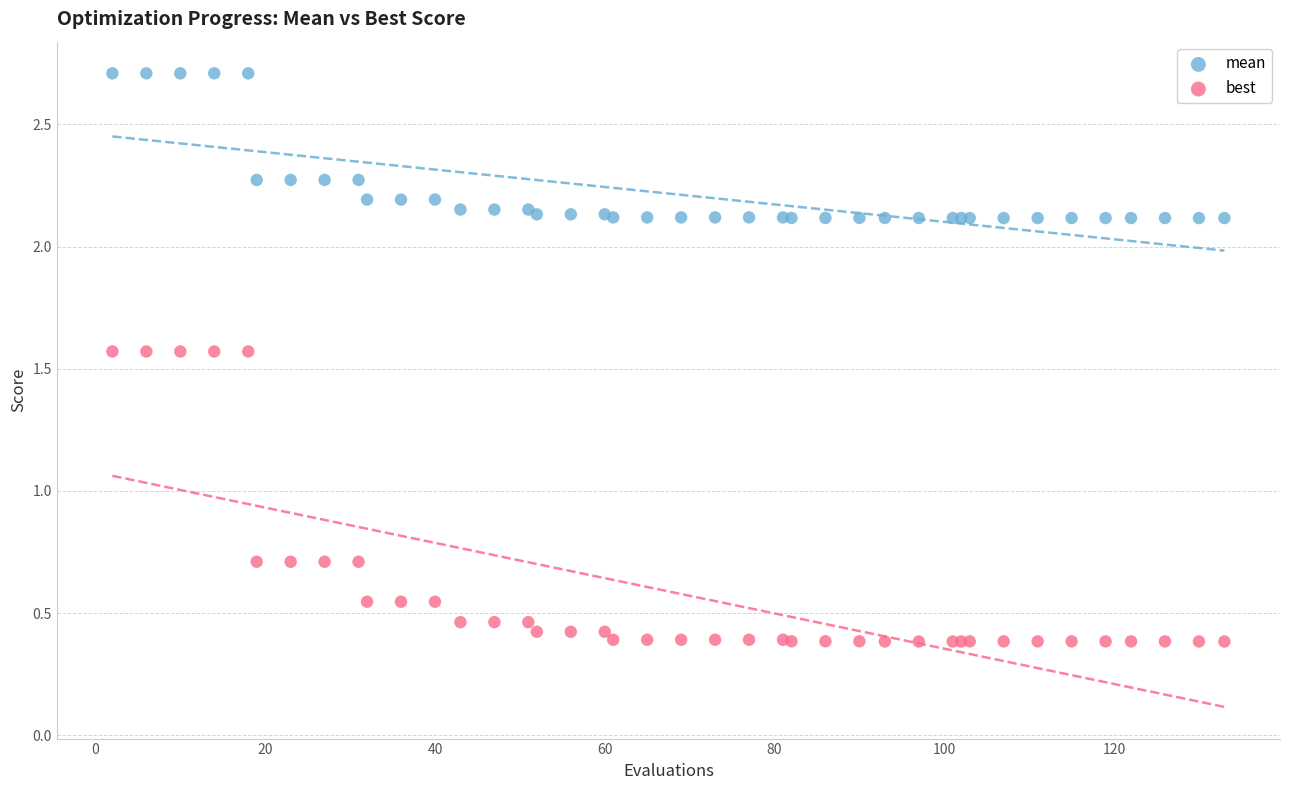

Which series contains the lowest Y value?

best